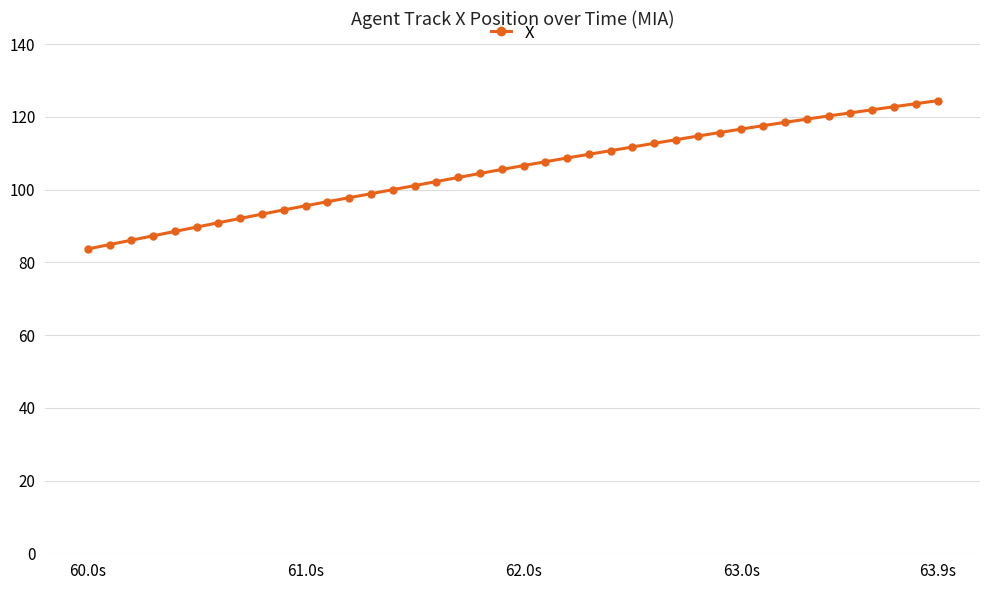

What is the minimum value shown in the chart?

83.7